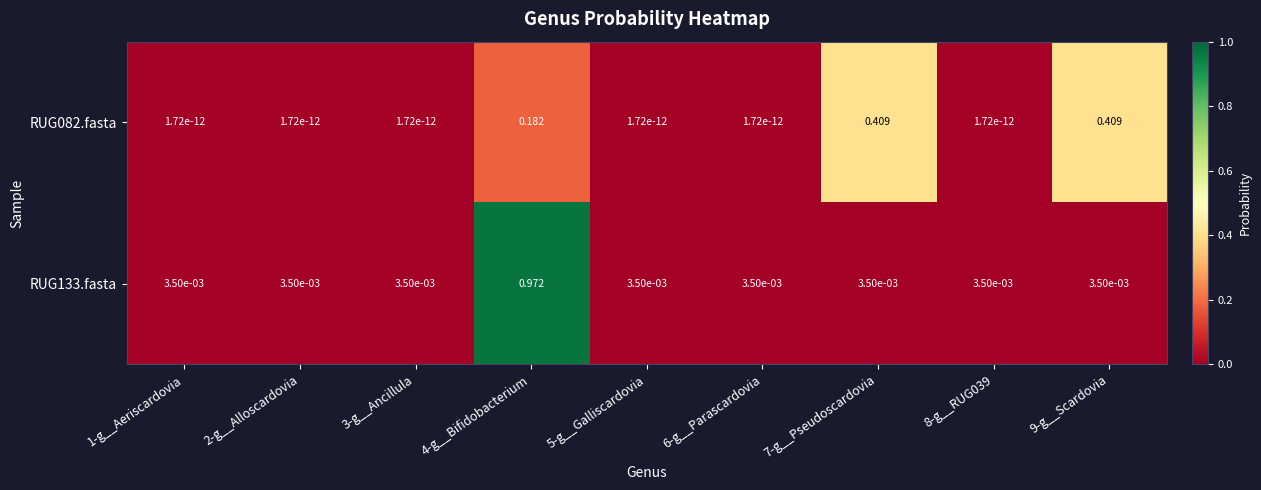

Is the value of RUG082.fasta at 3-g__Ancillula greater than the value of RUG133.fasta at 6-g__Parascardovia?

No